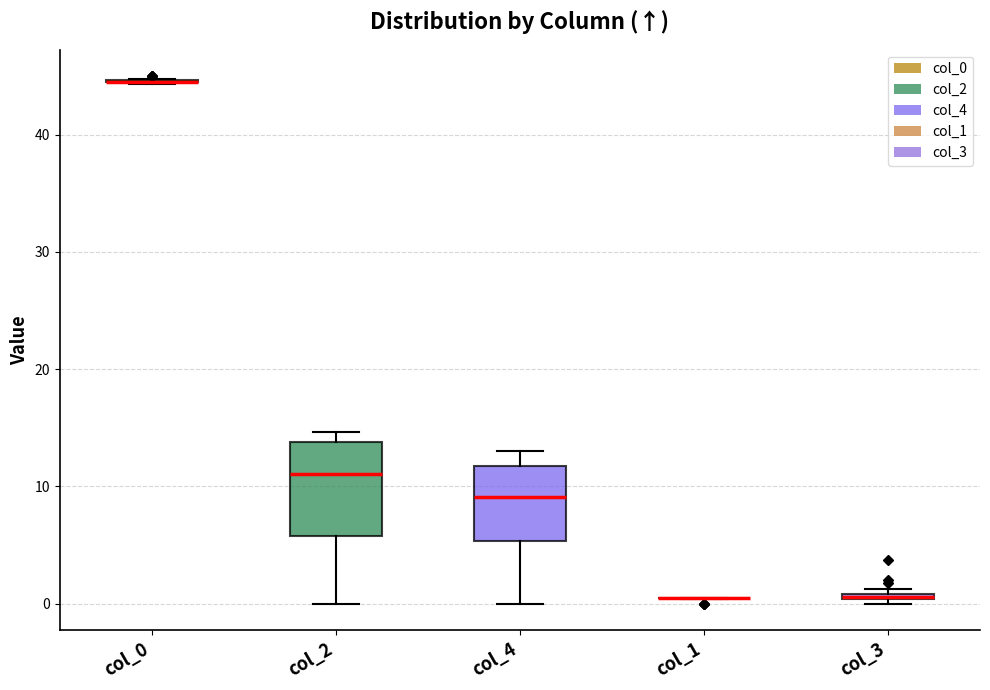

Comparing the boxes themselves (not the whiskers), which one is the tallest?

col_2